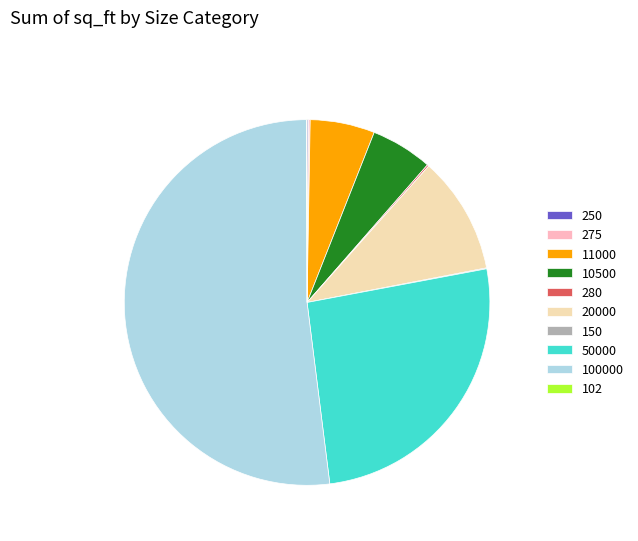

True or false: 100000 accounts for 62% of the total.

False